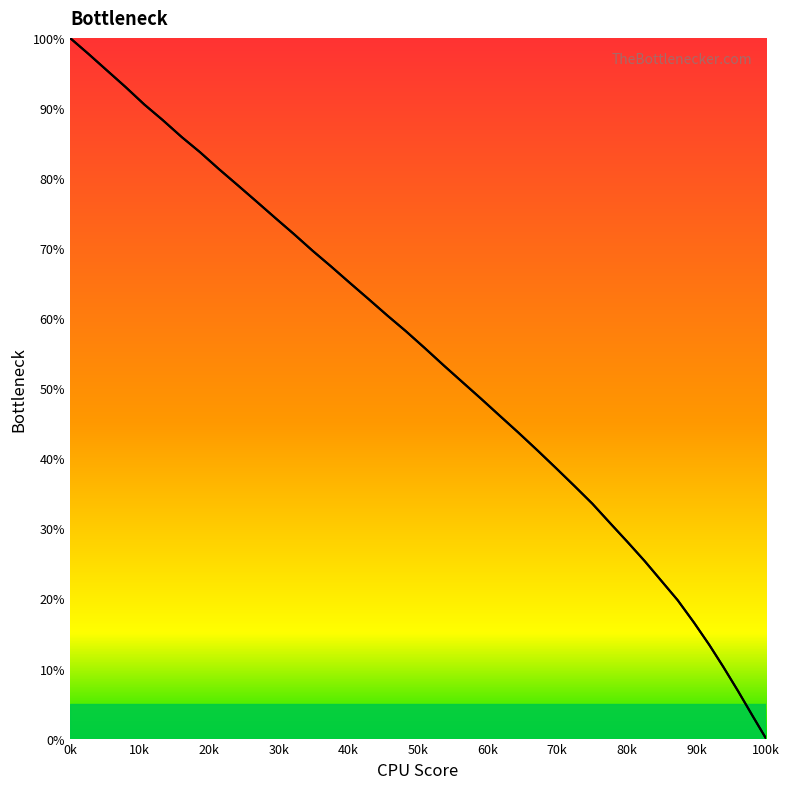

How many lines are shown in the chart?

1